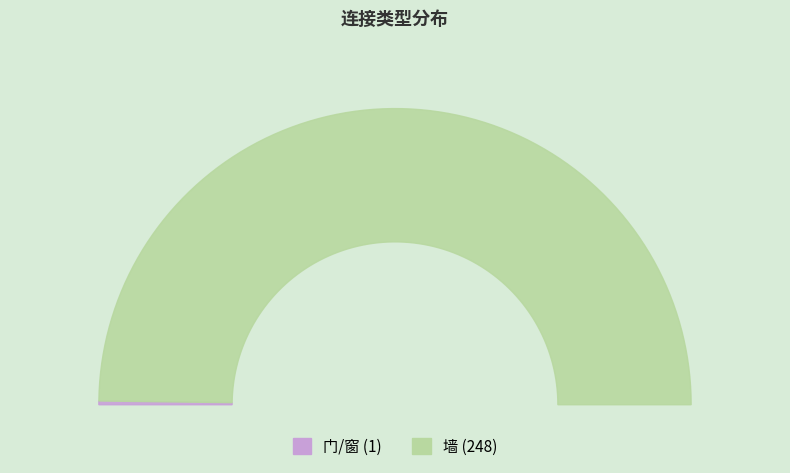

Combined, do 门/窗 and 墙 account for over 50%?

Yes